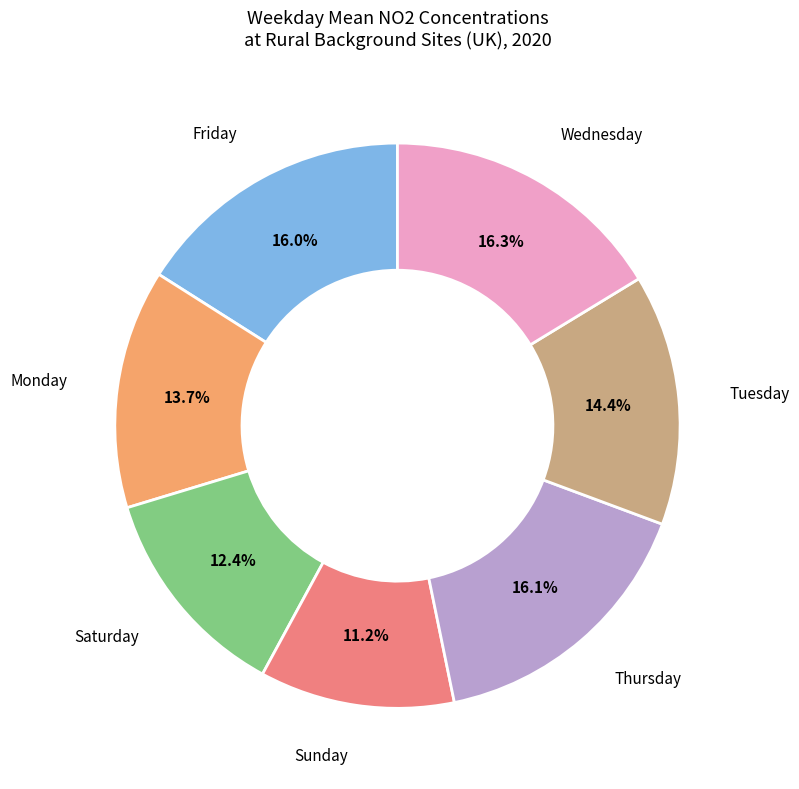

Is there any slice that represents more than half of the pie?

No